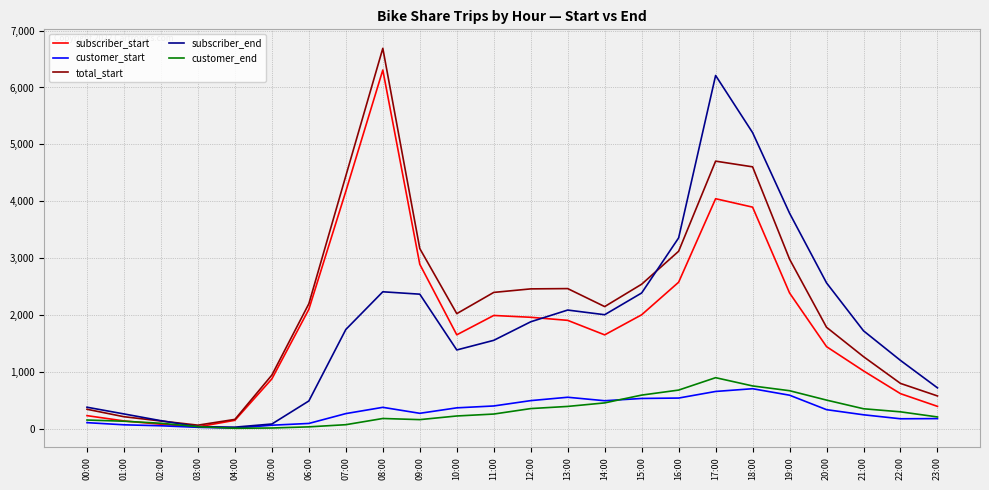

At which category is the sum across all series the highest?

17:00